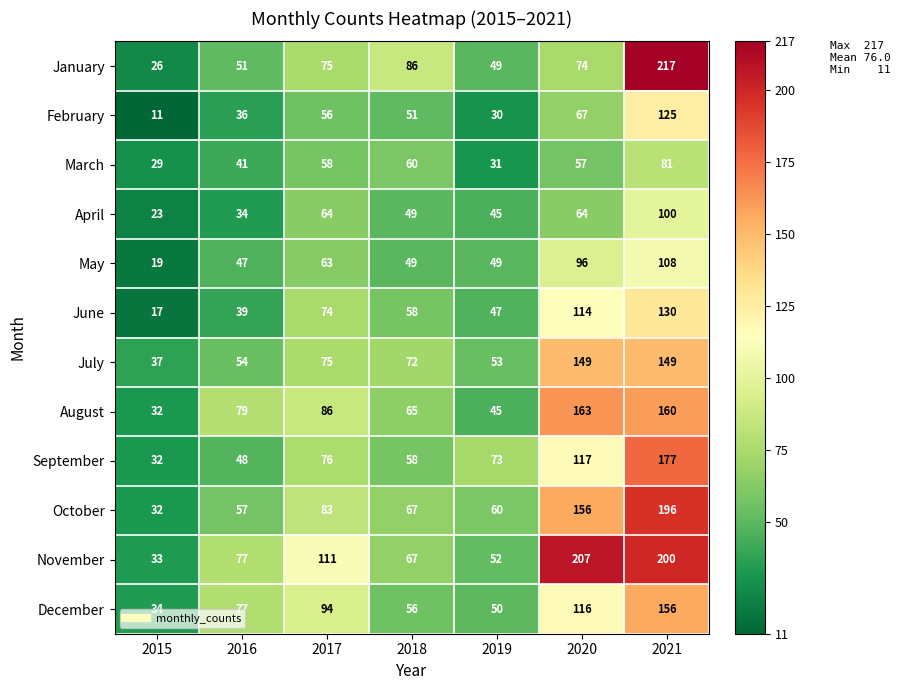

What is the sum of the October values at 2017 and 2021?

279